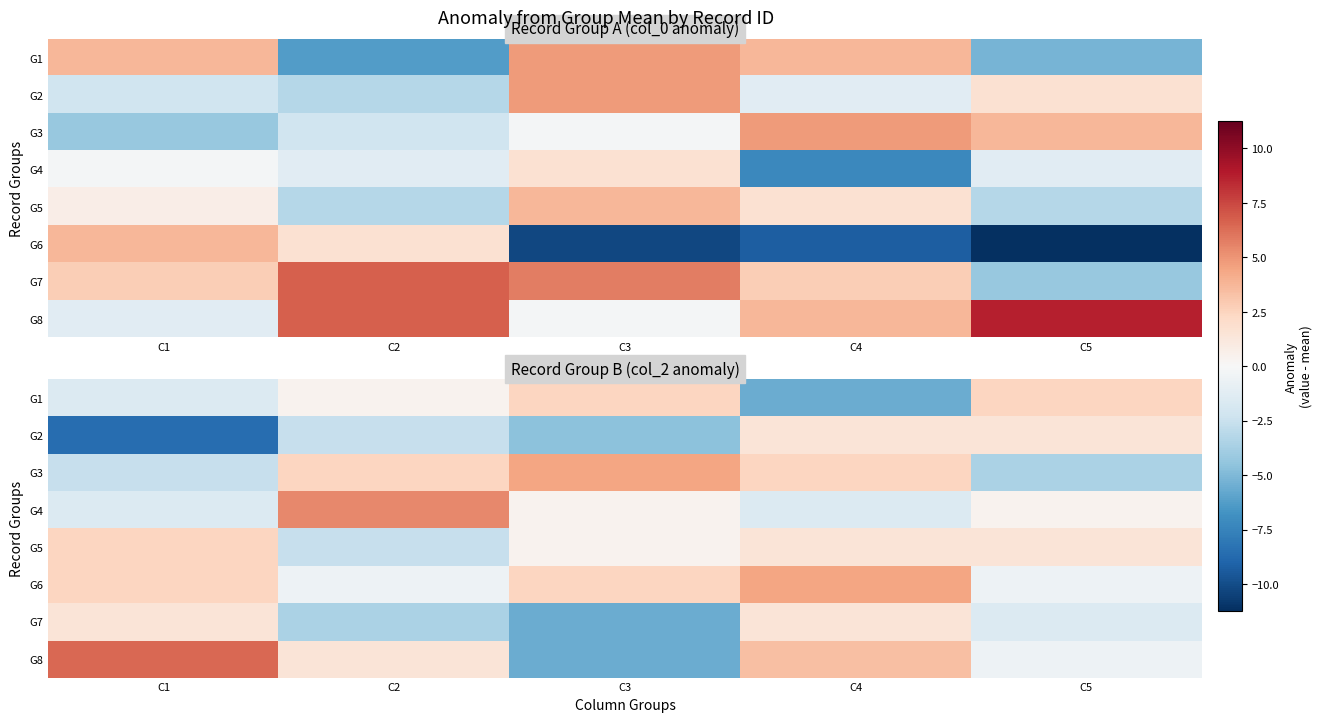

Which category has the highest value in the G6 series?

C4